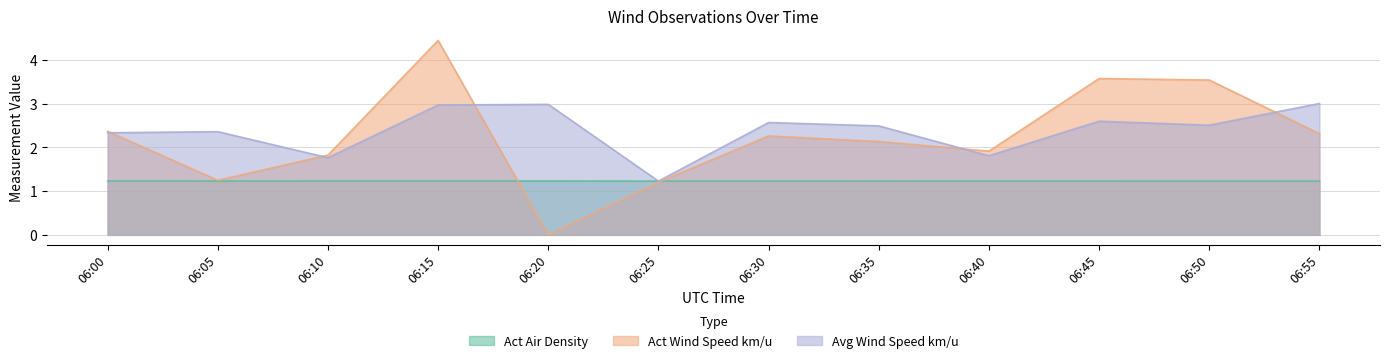

What is the average value of the Act Wind Speed km/u series?

2.2